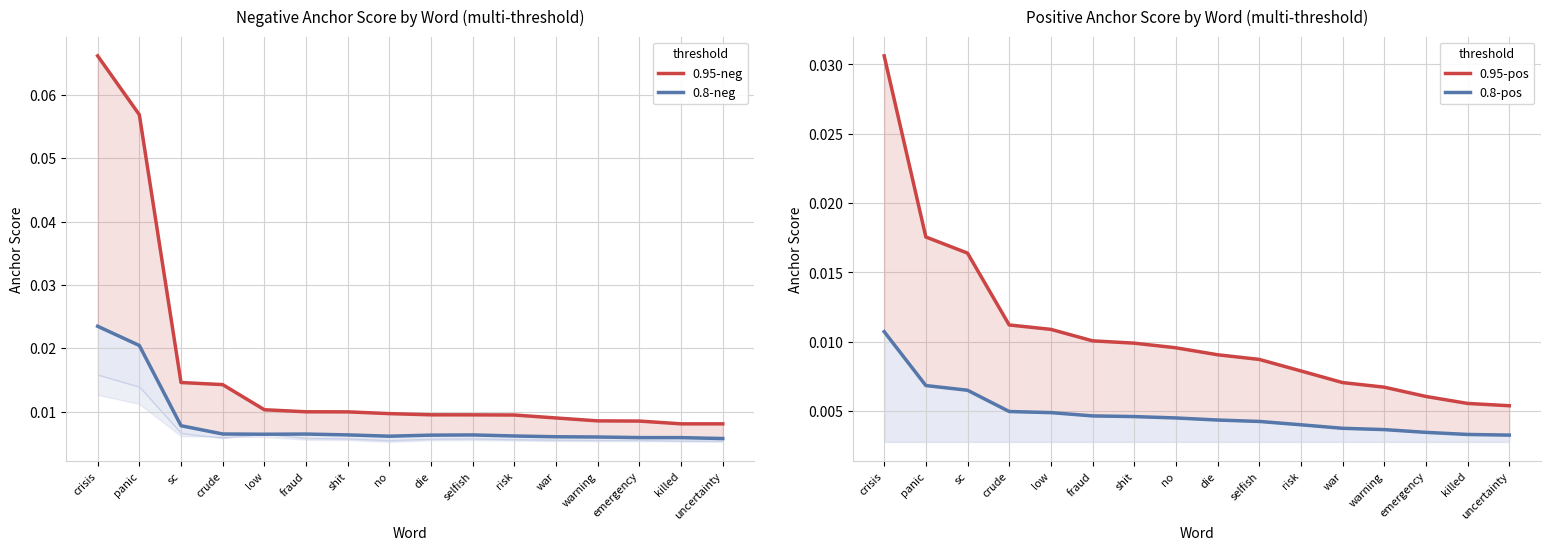

Is it true that 0.95-neg equals 0.0 at crisis?

False